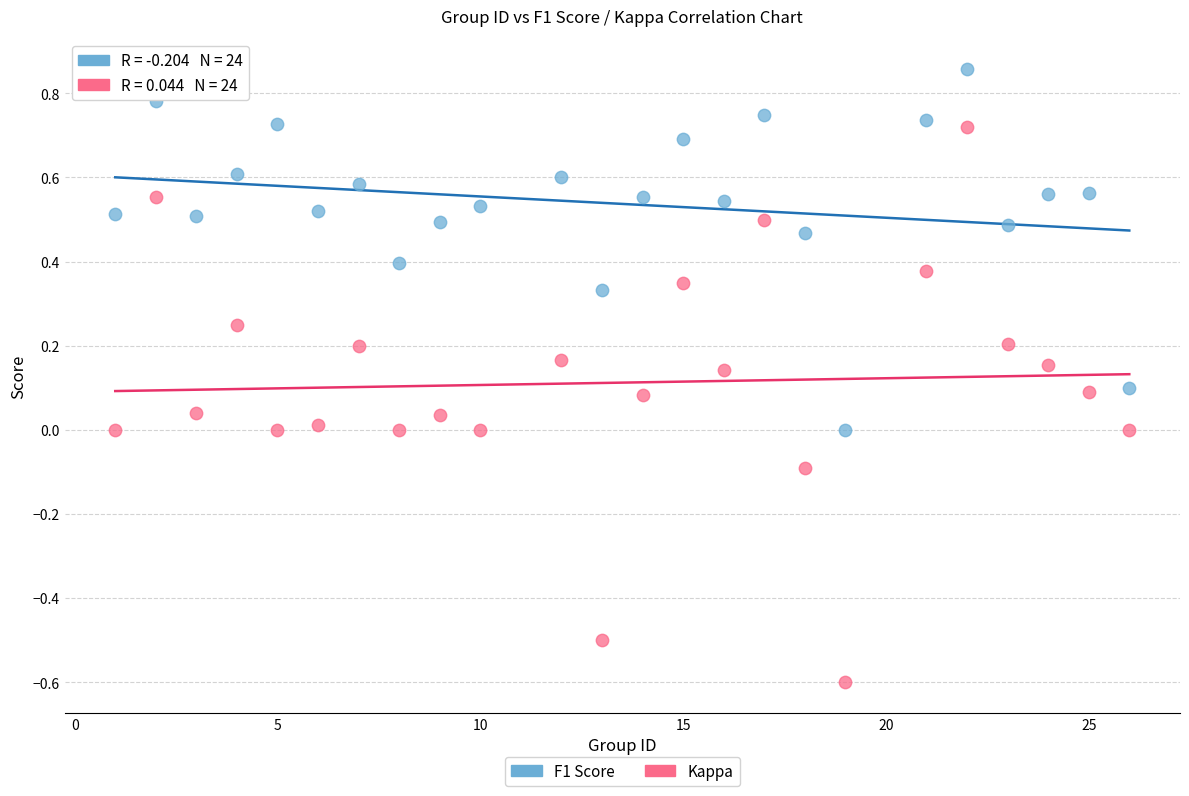

Across all data points, what is the range of Y values (max minus min)?

1.5